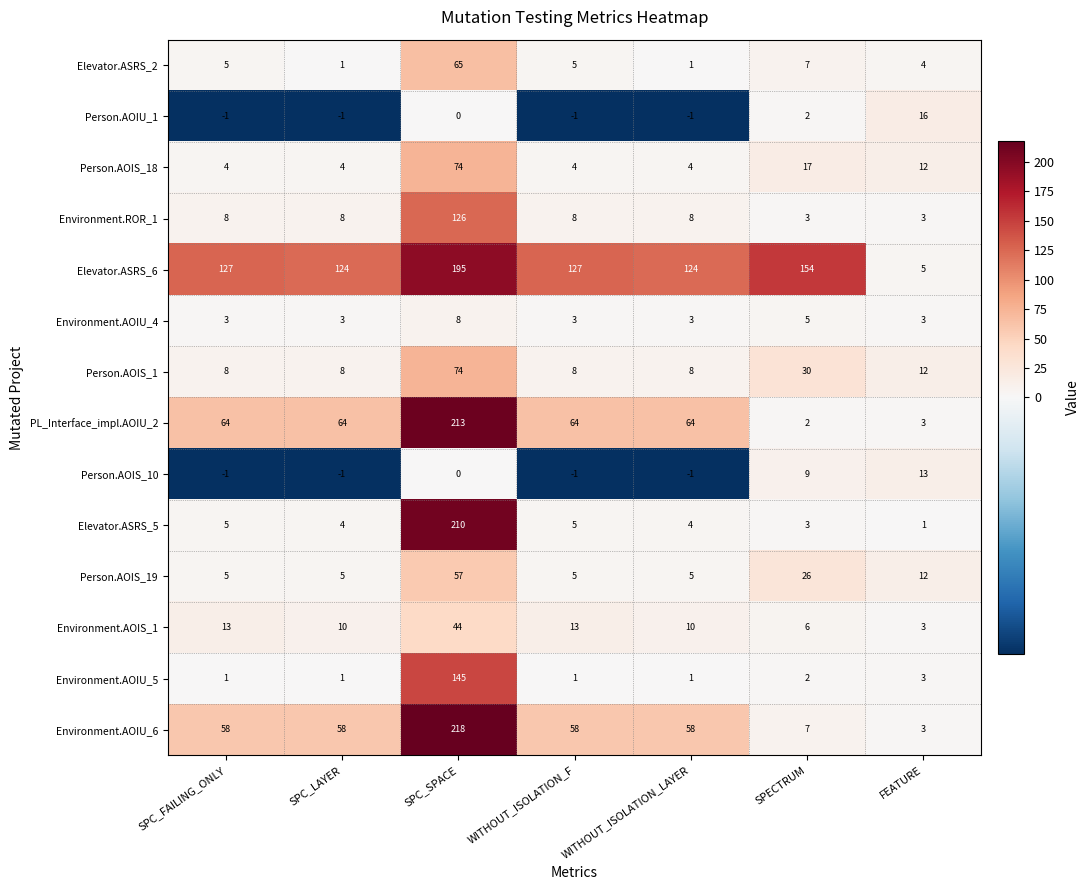

At which label is Environment.AOIU_5 closest to 73?

FEATURE